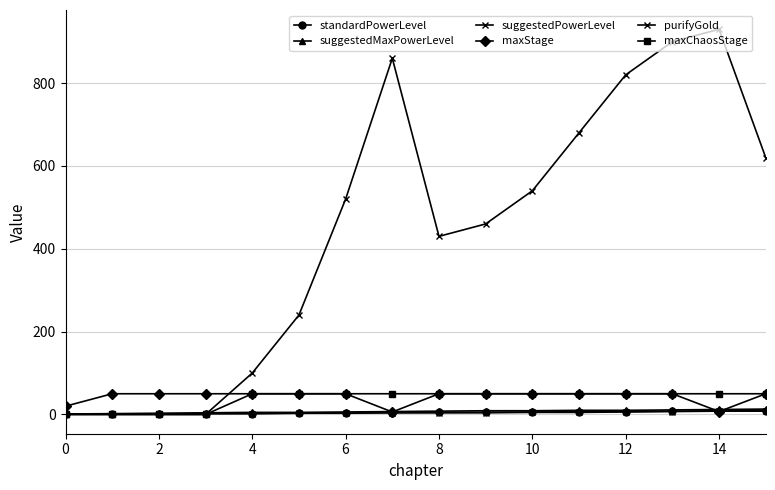

What is the greatest value displayed?

930.0